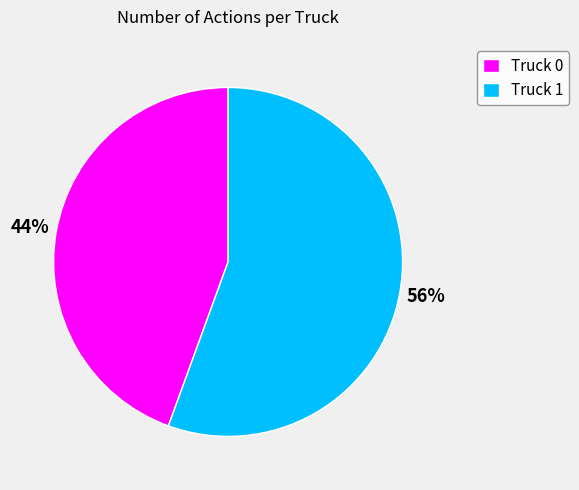

Which slice is the largest?

Truck 1